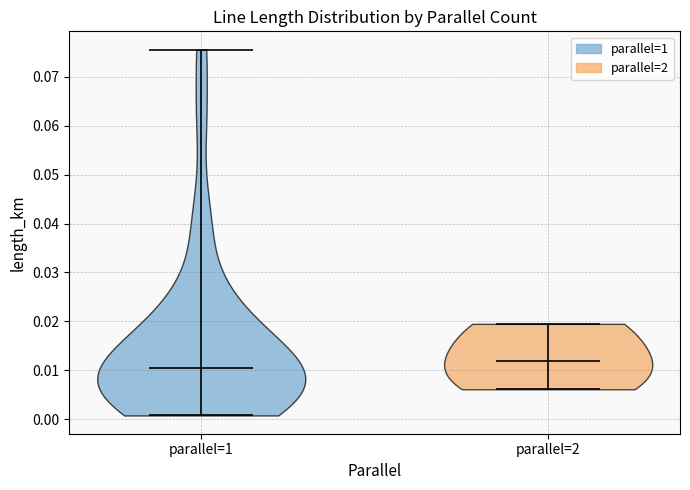

Reading left to right, read every violin against the y-axis: where its median line is, and the lowest and highest points it reaches. The values are not printed on the chart, so give them approximately, as read against the axis.

parallel=1: median line 0.010, lowest point 0.001, highest point 0.076
parallel=2: median line 0.012, lowest point 0.006, highest point 0.019